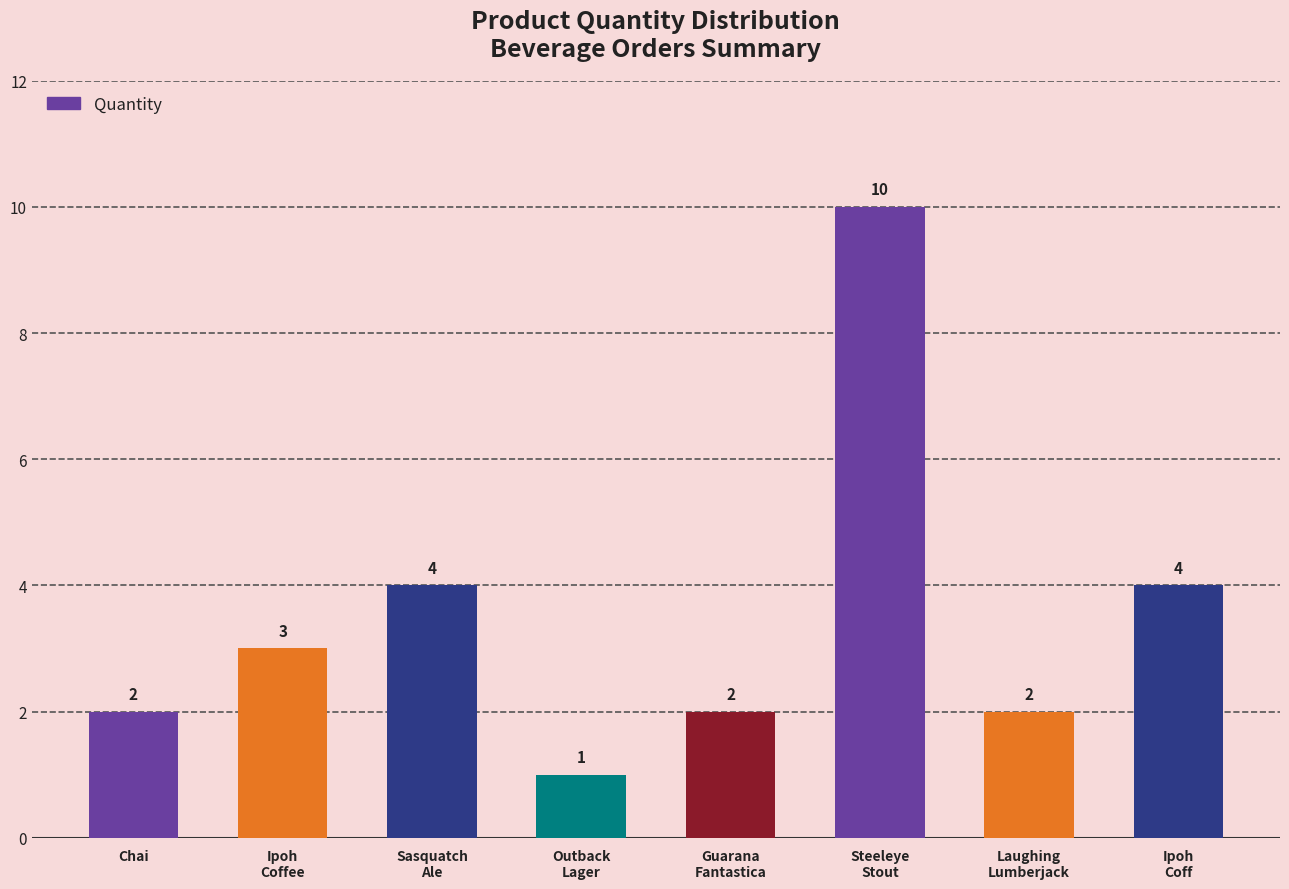

How many values are between 2 and 4?

6